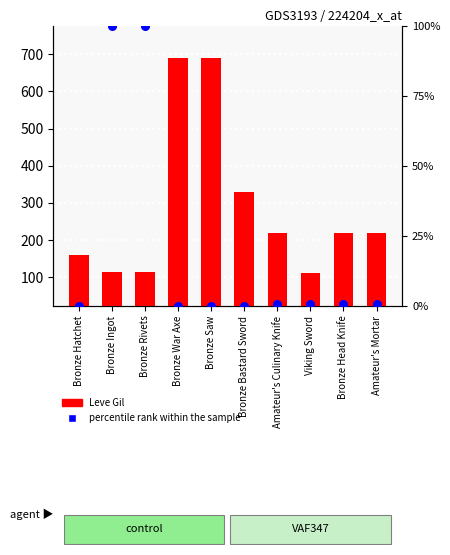

Which series has the largest total across all categories?

Leve Gil